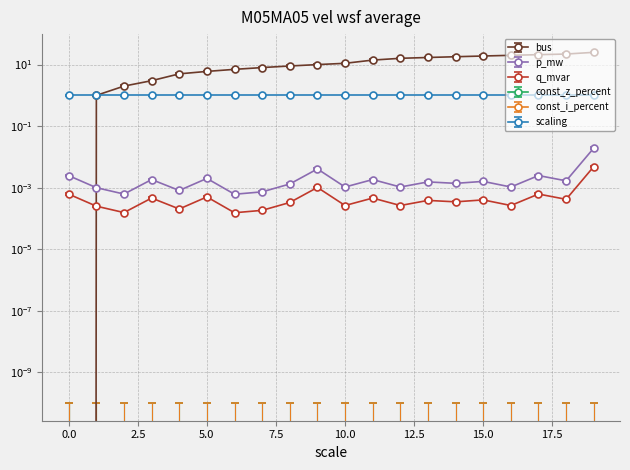

Where is p_mw nearest to the value 0?

6